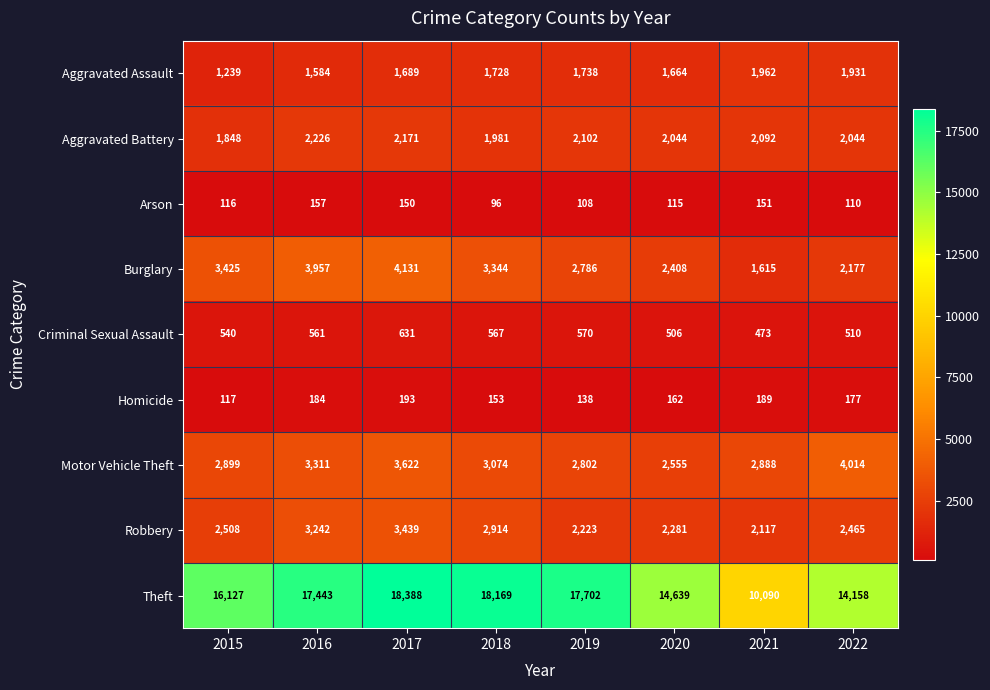

What is the average value of the Arson series?

125